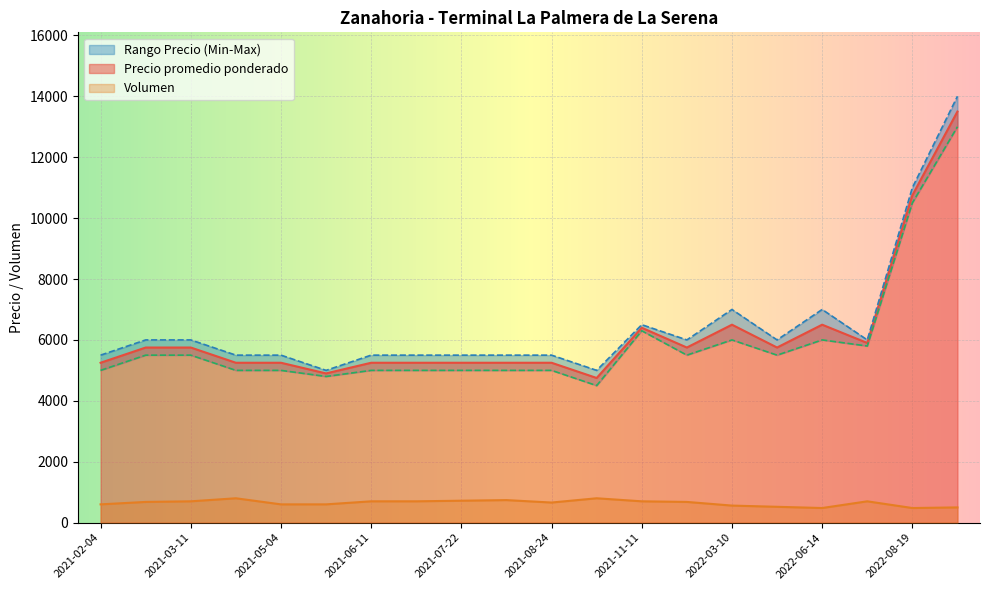

Is the value of Precio promedio ponderado at 2021-05-04 greater than the value of Volumen at 2021-03-11?

Yes